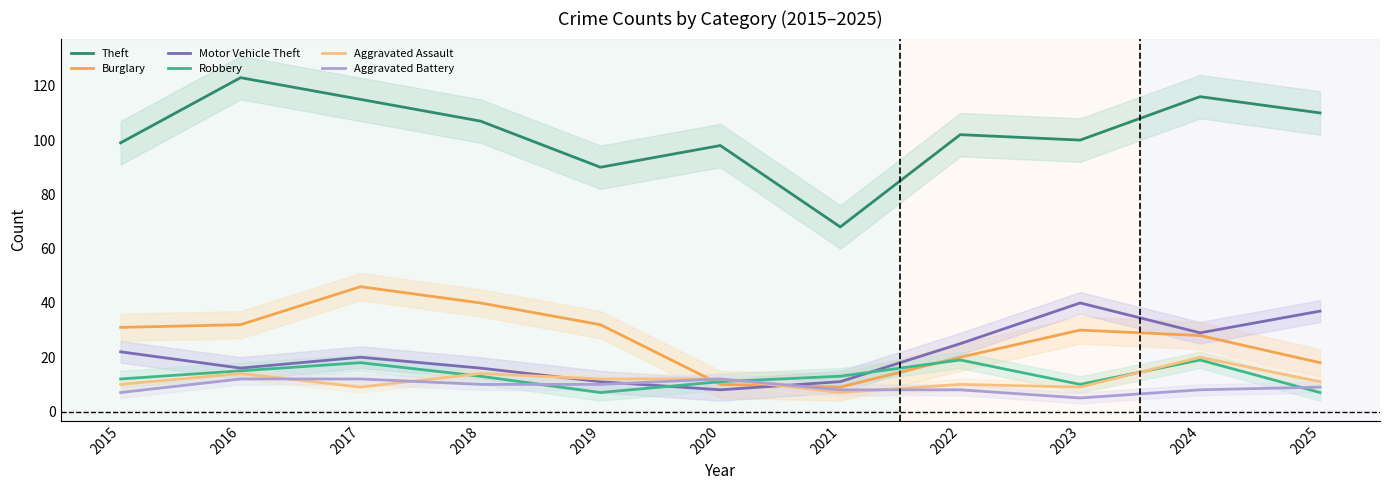

The Burglary series shows 18 at 2016. True or false?

False